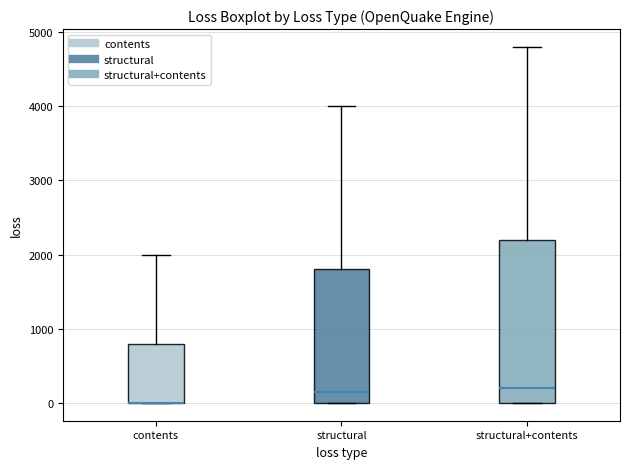

Where is the lower edge of the box for structural+contents on the y-axis? The values are not printed on the chart, so give them approximately, as read against the axis.

0